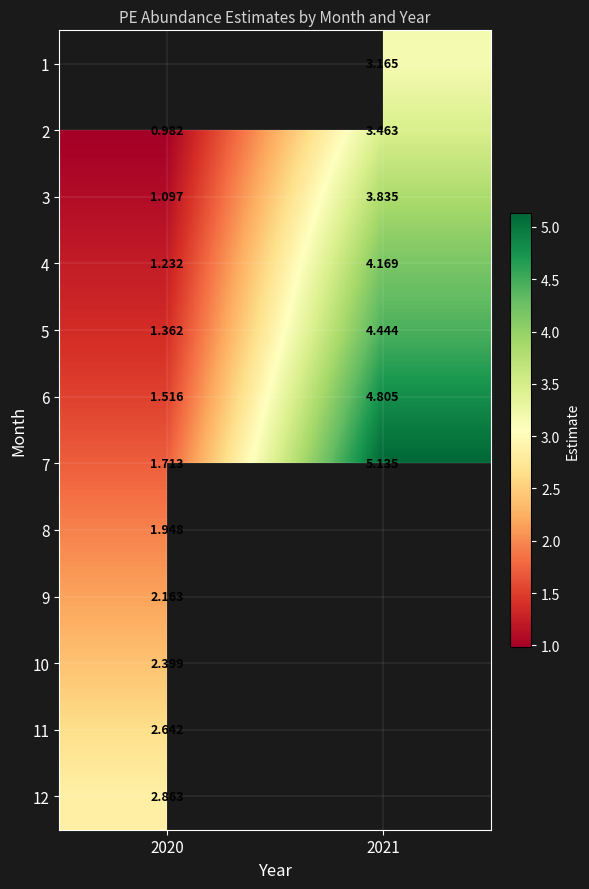

How many data points in 2 are above 3?

1